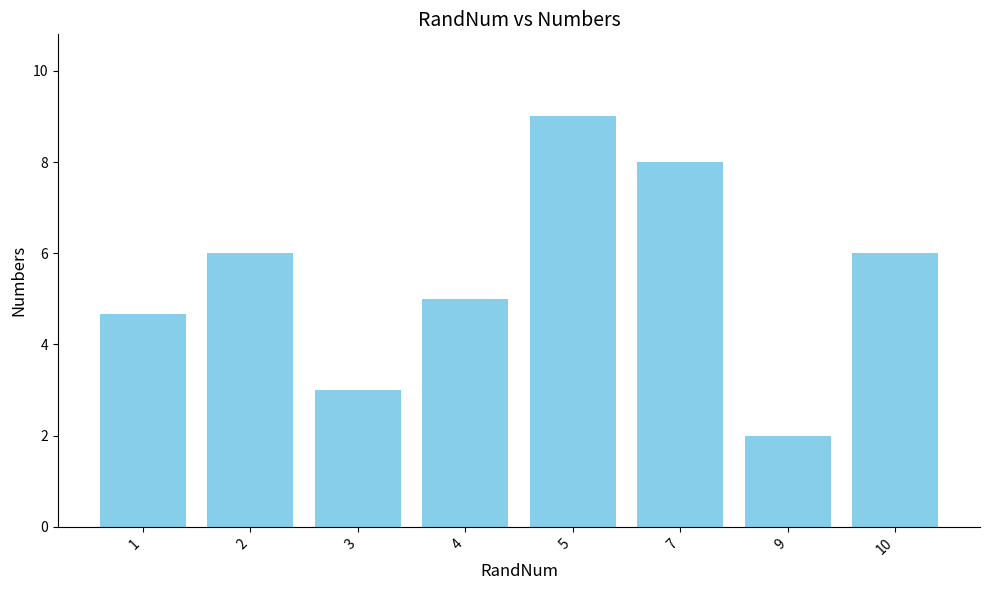

True or false: the data shows 1.0 at 9.

False